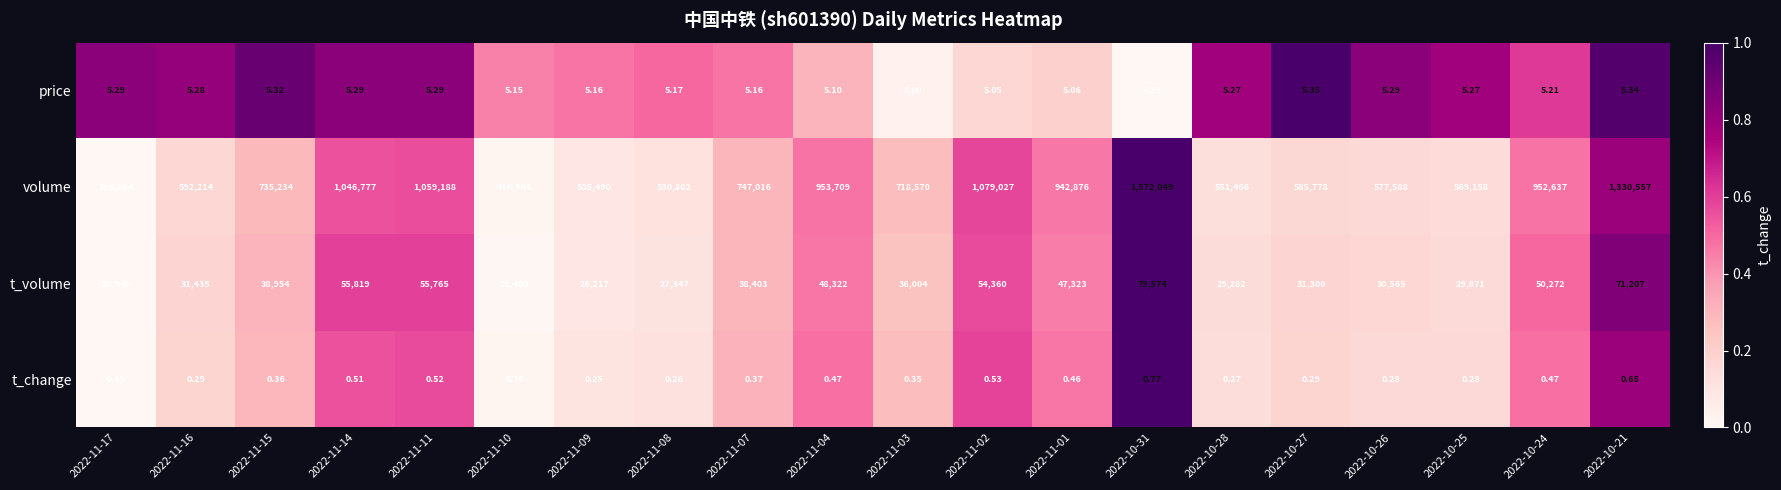

Rank the series at 2022-11-07 from lowest to highest value.

t_change, price, t_volume, volume